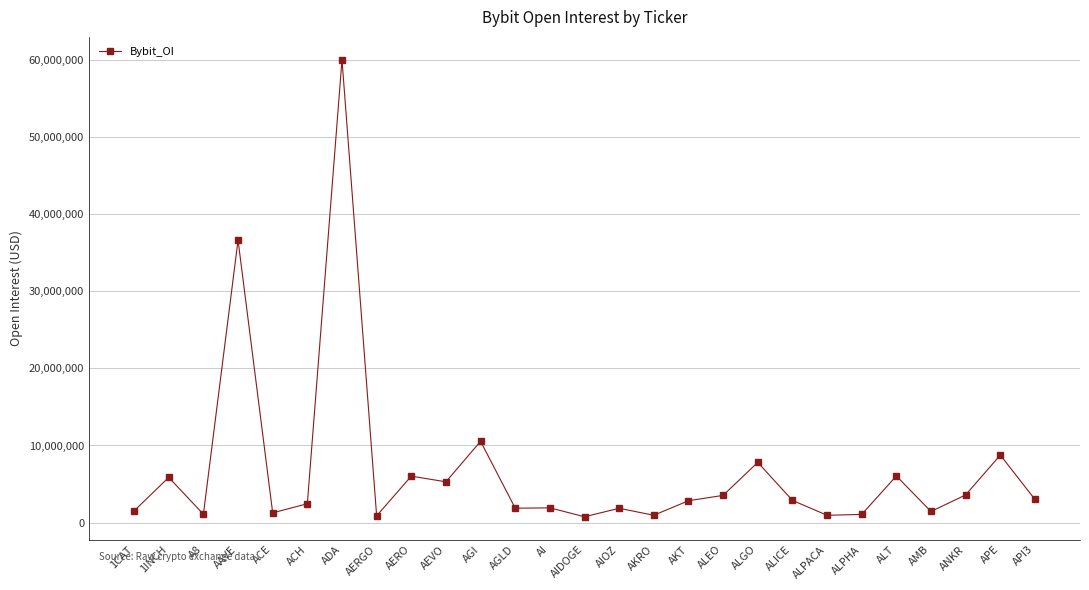

Which has a higher value, A8 or ALT?

ALT